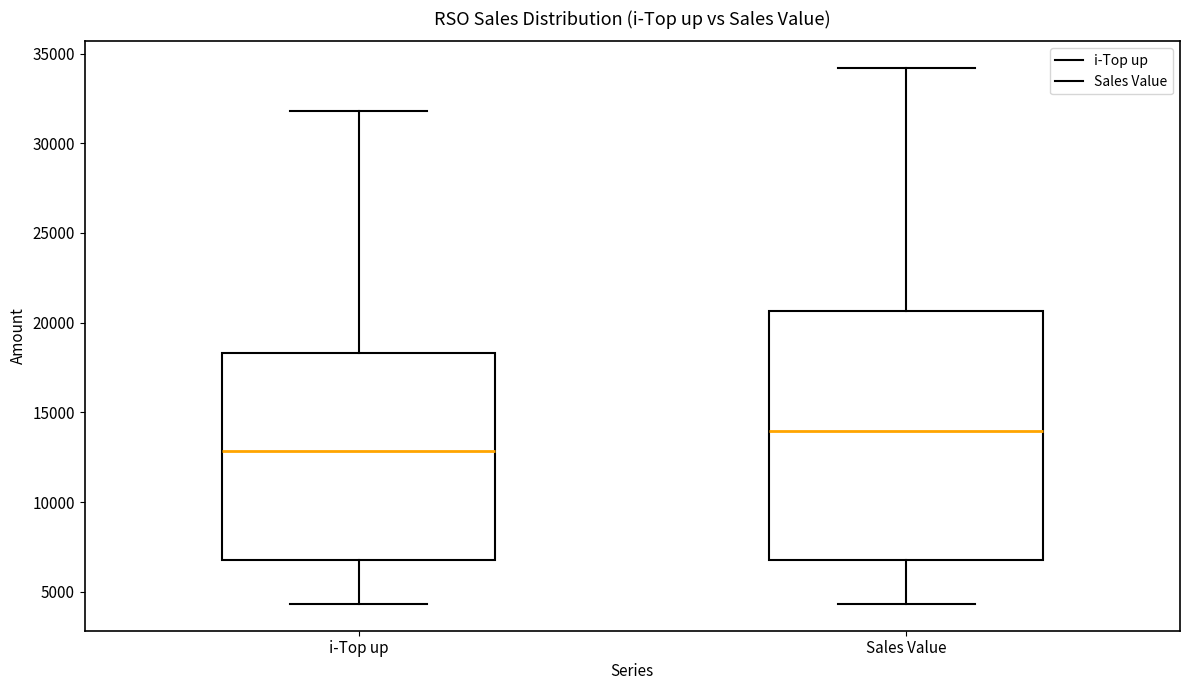

Which box has the lowest median line?

i-Top up